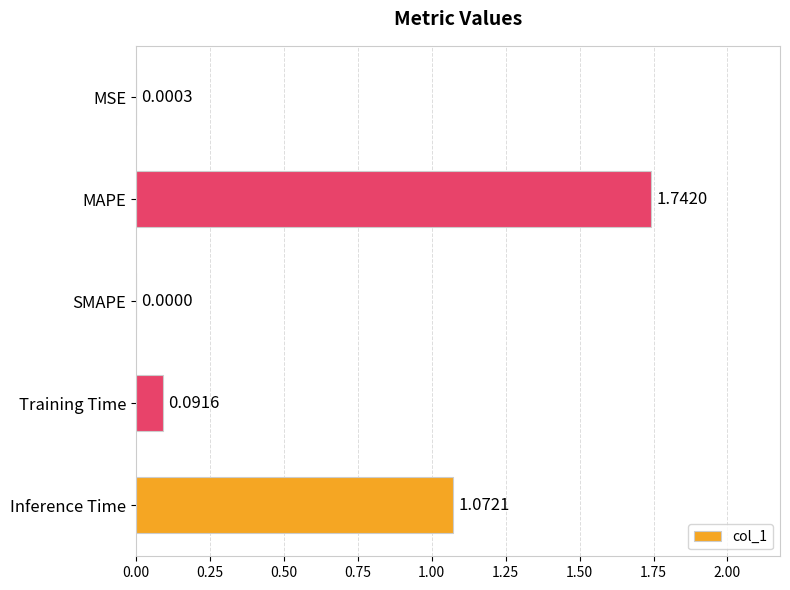

What is the sum of all values?

2.9